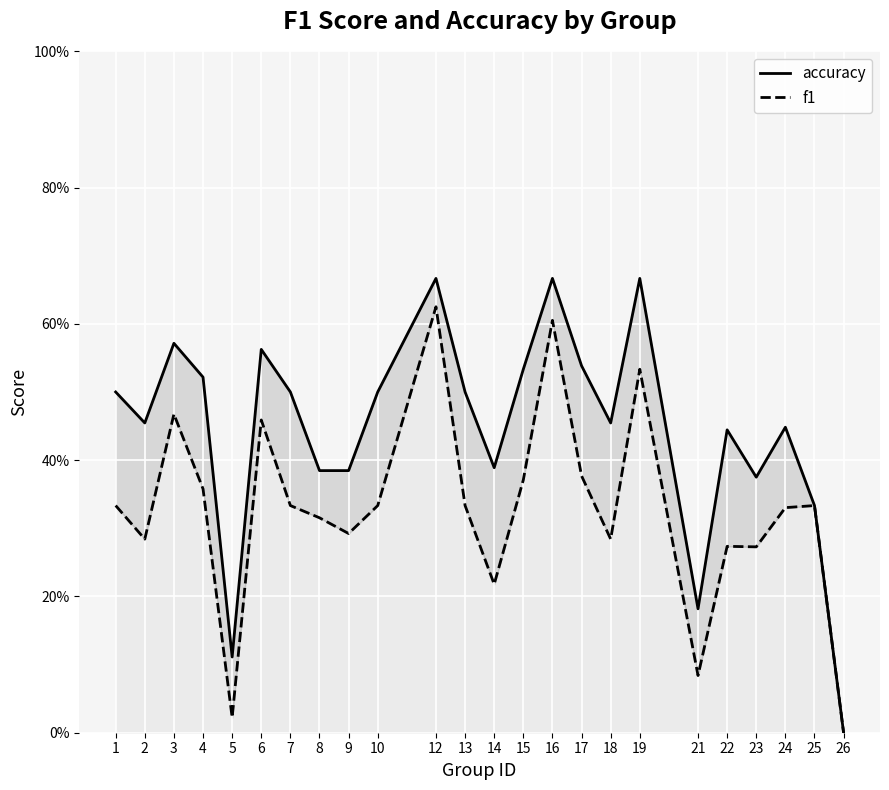

In f1, how many points are higher than both neighbors (excluding endpoints)?

7